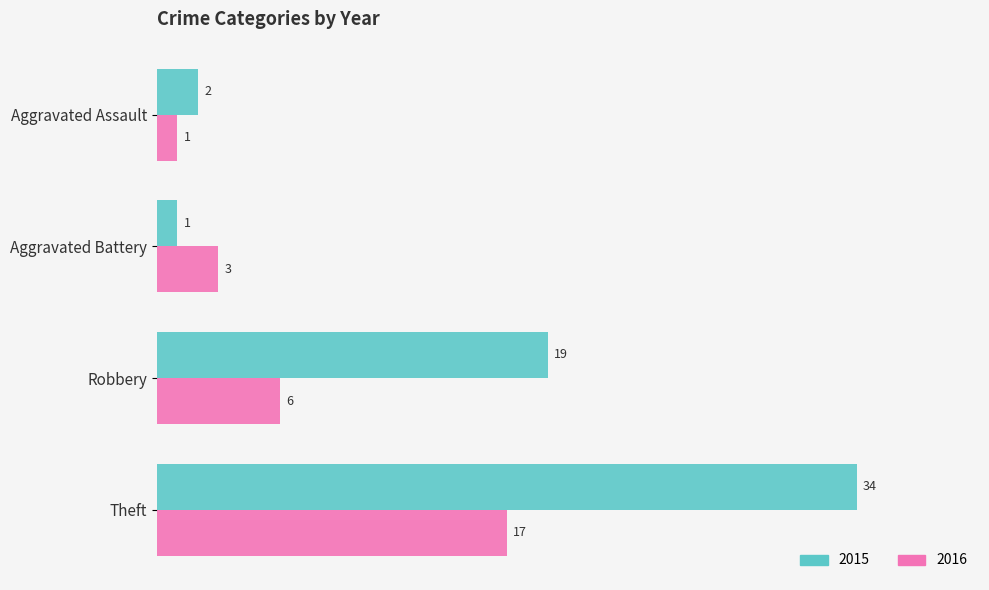

At Theft, list the series in order from smallest to largest.

2016, 2015